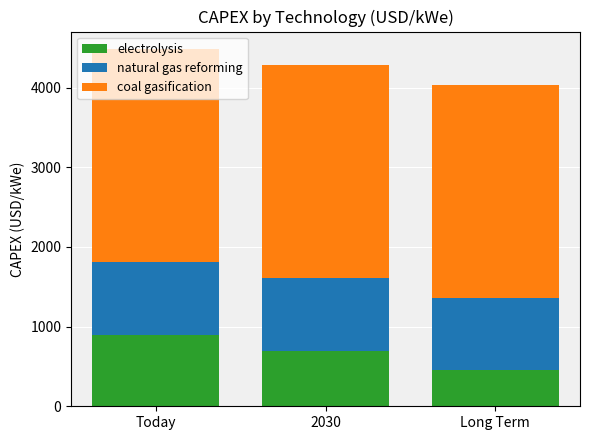

What is the maximum value for electrolysis?

900